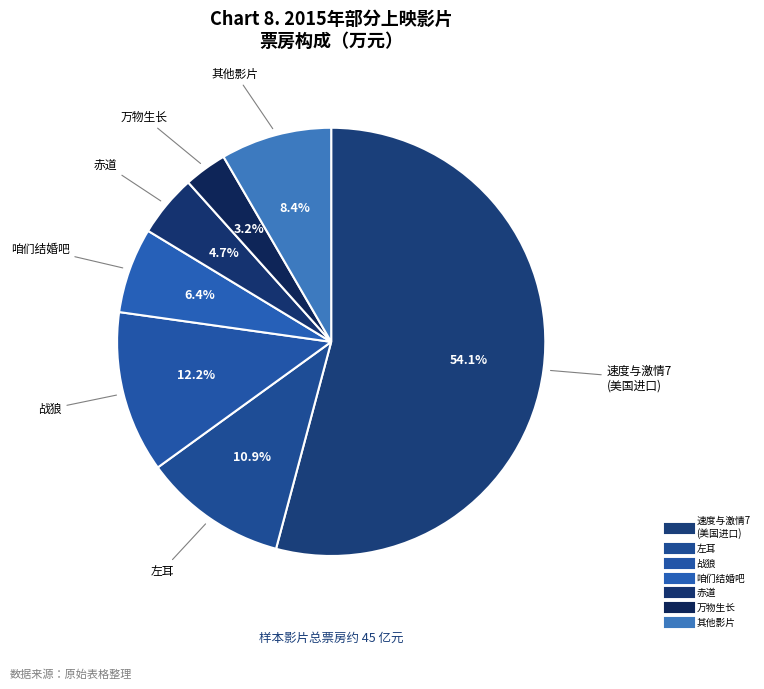

How many segments does this pie chart have?

7